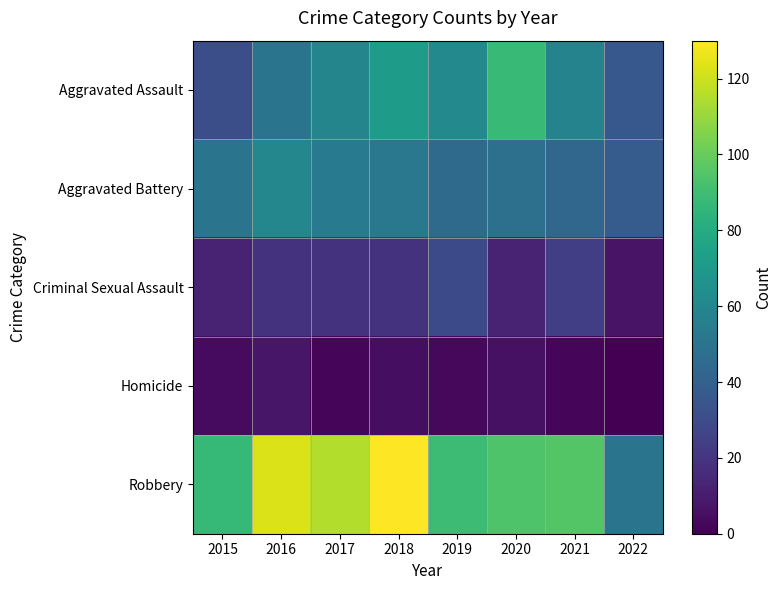

What is the total value across all series at 2019?

227